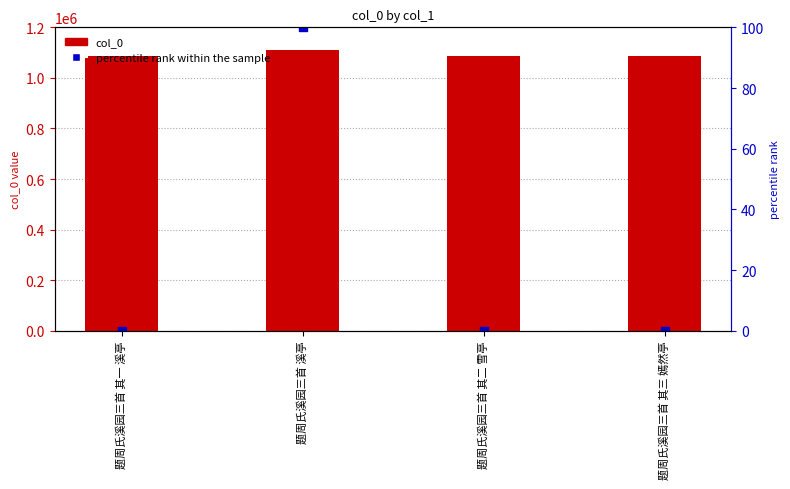

Is the value of percentile rank at 题周氏溪园三首 其二 雪亭 greater than the value of col_0 at 题周氏溪园三首 溪亭?

No